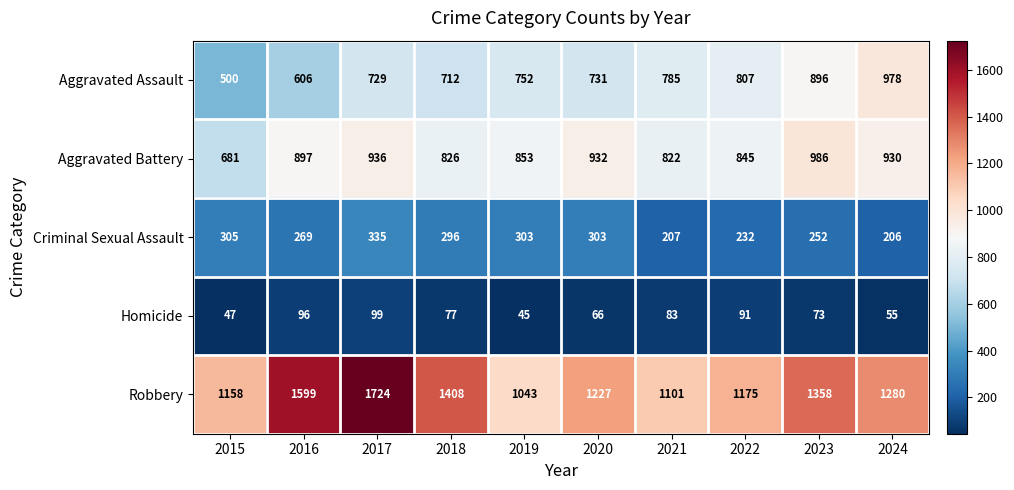

Rank the categories by Aggravated Battery value from lowest to highest.

2015, 2021, 2018, 2022, 2019, 2016, 2024, 2020, 2017, 2023